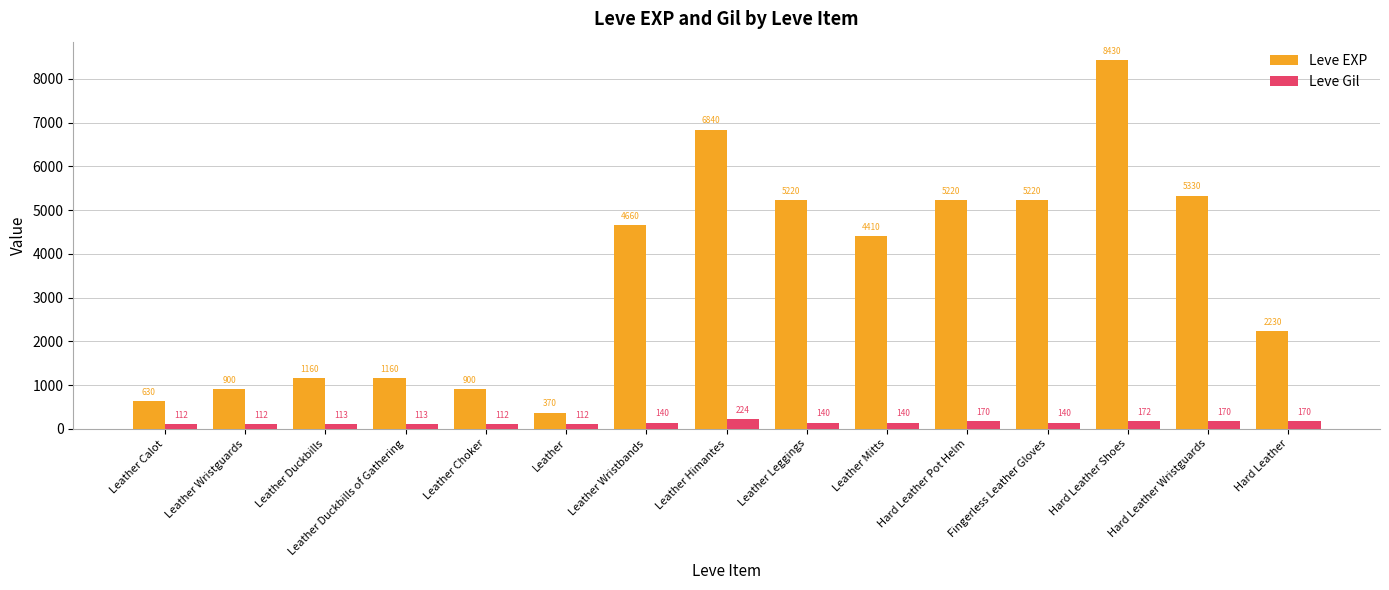

Is it true that Leve Gil equals 112 at Leather Wristguards?

True